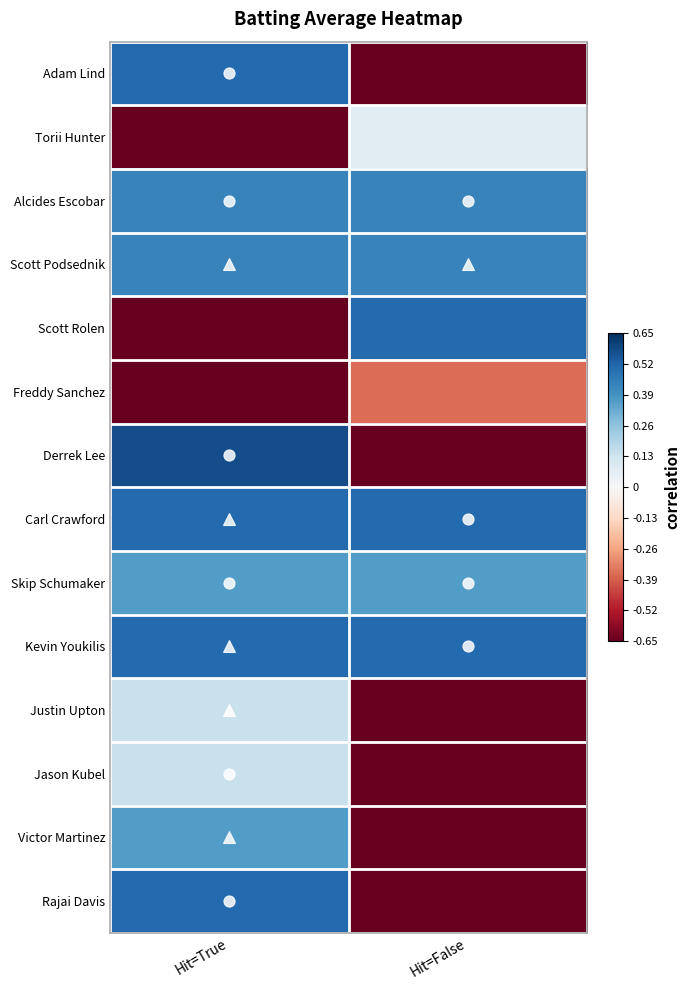

Which series changed the most between Hit=True and Hit=False?

Derrek Lee